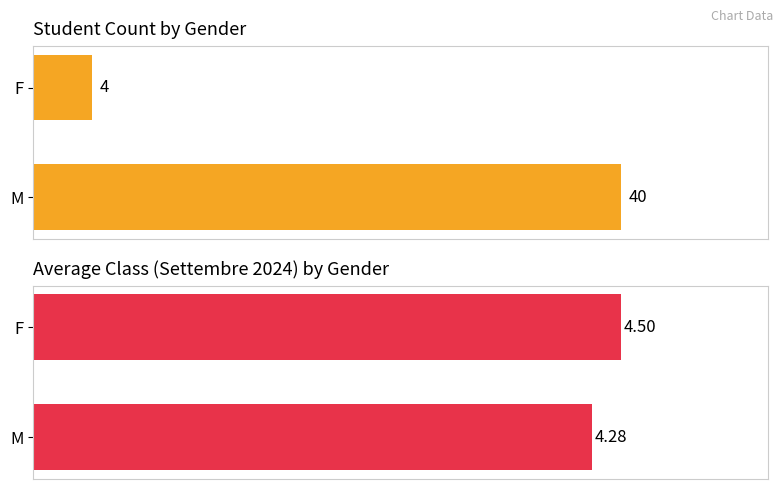

Rank the series at 0 from lowest to highest value.

Avg Class, Count